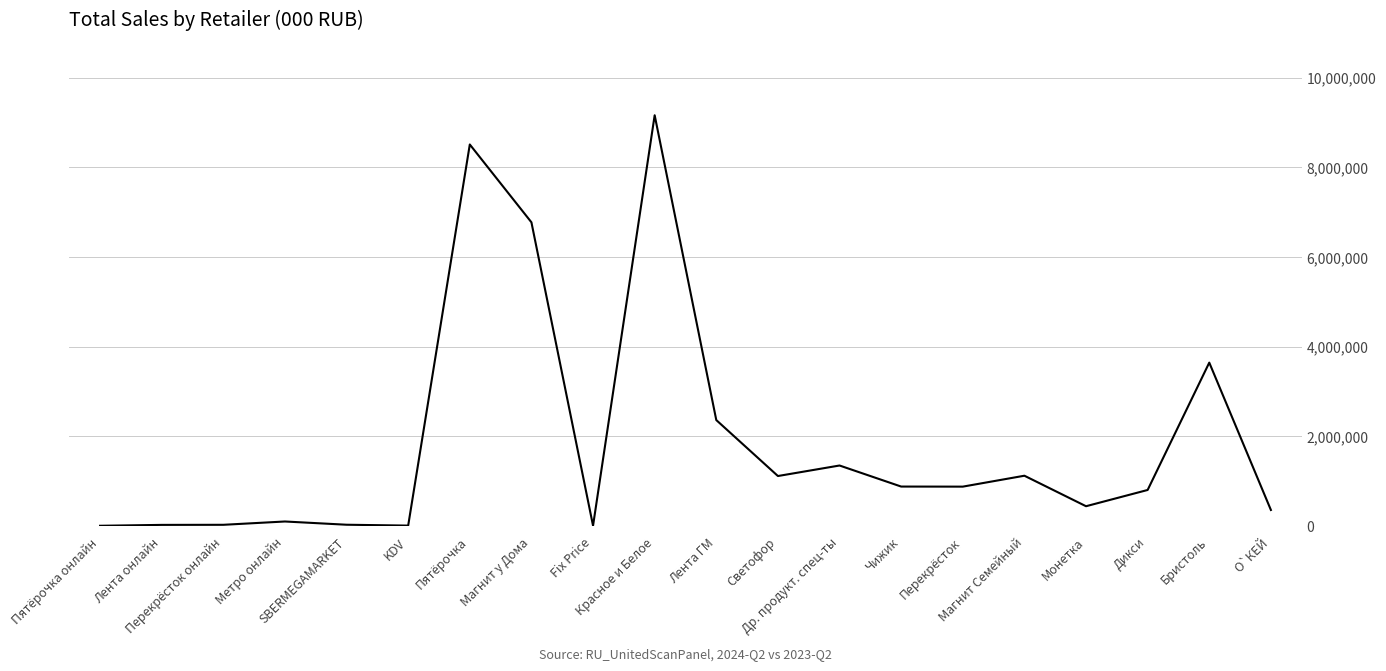

What is the change in value from Пятёрочка to Красное и Белое?

+652923.7